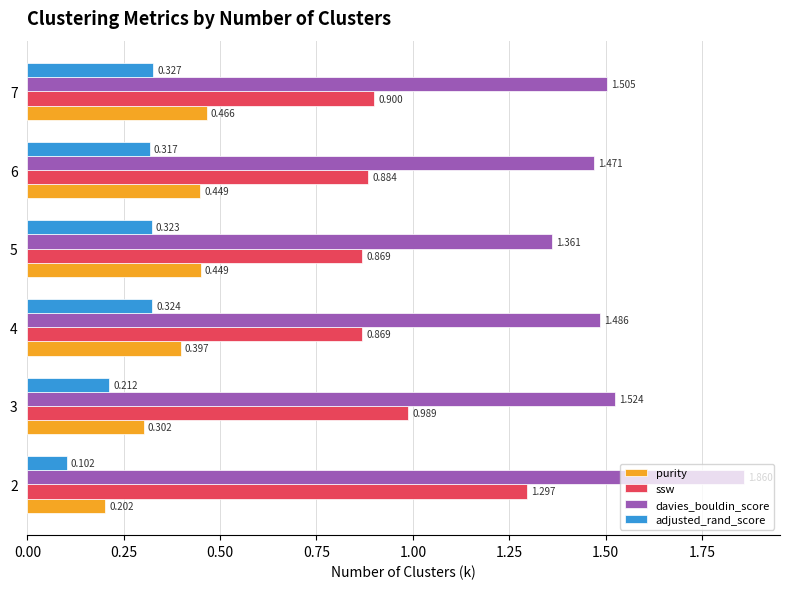

Rank the series by their maximum value, from lowest to highest.

adjusted_rand_score, purity, ssw, davies_bouldin_score